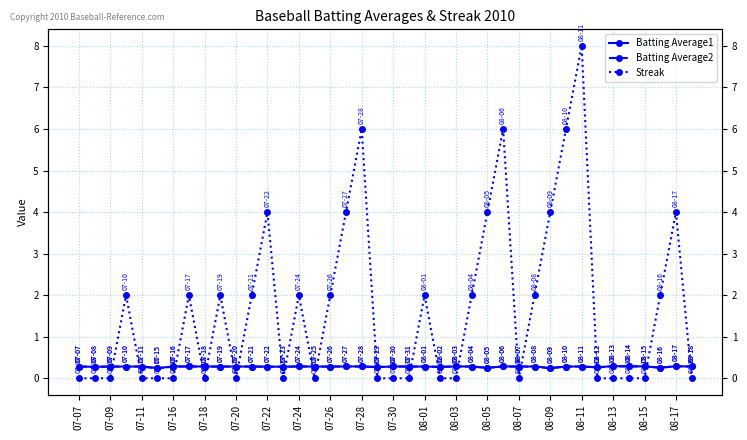

Reading left to right, transcribe all the data shown in this chart.

Batting Average1: 0.3	0.3	0.3	0.3	0.3	0.2	0.3	0.3	0.3	0.3	0.3	0.3	0.3	0.3	0.3	0.3	0.3	0.3	0.3	0.3	0.3	0.3	0.3	0.3	0.3	0.3	0.3	0.3	0.3	0.3	0.2	0.3	0.3	0.3	0.3	0.3	0.3	0.3	0.3	0.3
Batting Average2: 0.3	0.3	0.3	0.3	0.3	0.2	0.3	0.3	0.3	0.3	0.3	0.3	0.3	0.3	0.3	0.3	0.3	0.3	0.3	0.3	0.3	0.3	0.3	0.3	0.3	0.3	0.2	0.3	0.3	0.3	0.2	0.3	0.3	0.3	0.3	0.3	0.3	0.3	0.3	0.3
Streak: 0.0	0.0	0.0	2.0	0.0	0.0	0.0	2.0	0.0	2.0	0.0	2.0	4.0	0.0	2.0	0.0	2.0	4.0	6.0	0.0	0.0	0.0	2.0	0.0	0.0	2.0	4.0	6.0	0.0	2.0	4.0	6.0	8.0	0.0	0.0	0.0	0.0	2.0	4.0	0.0